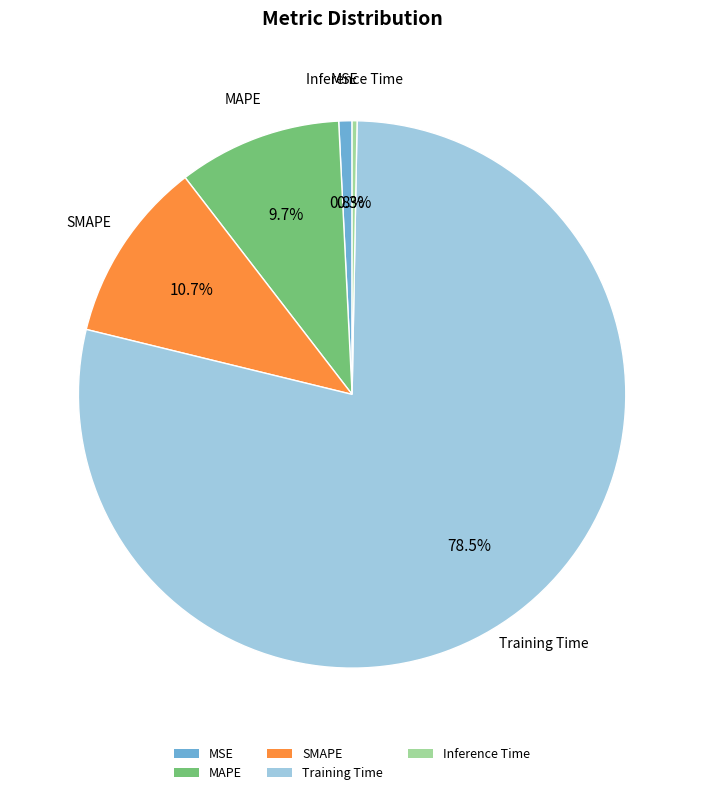

Which category has the biggest portion of the pie?

Training Time